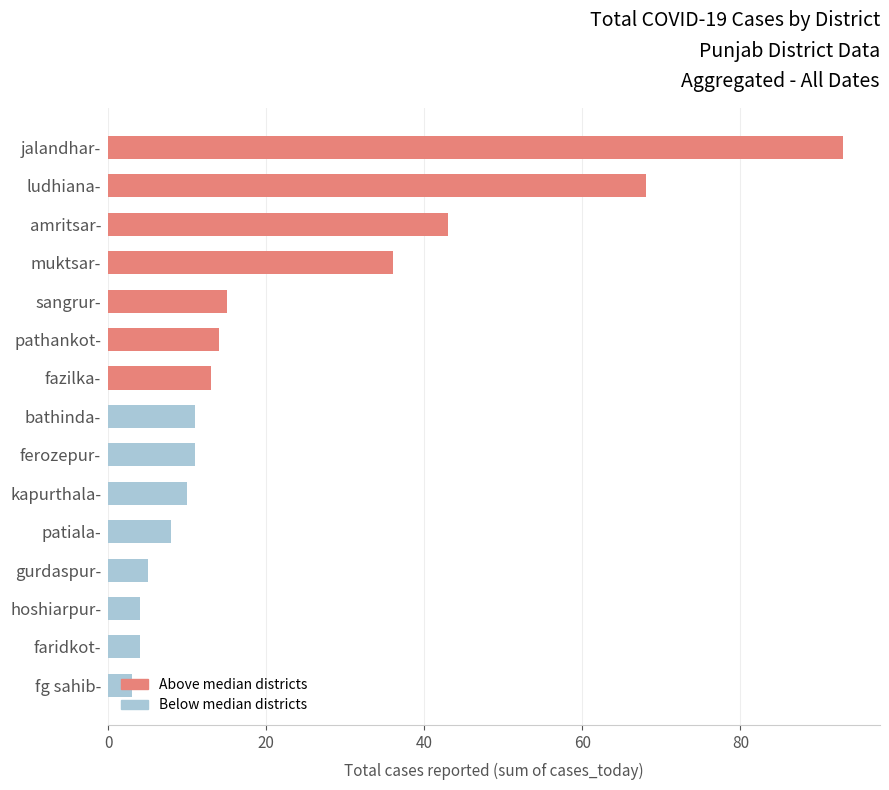

At which label is the value closest to 48?

amritsar-